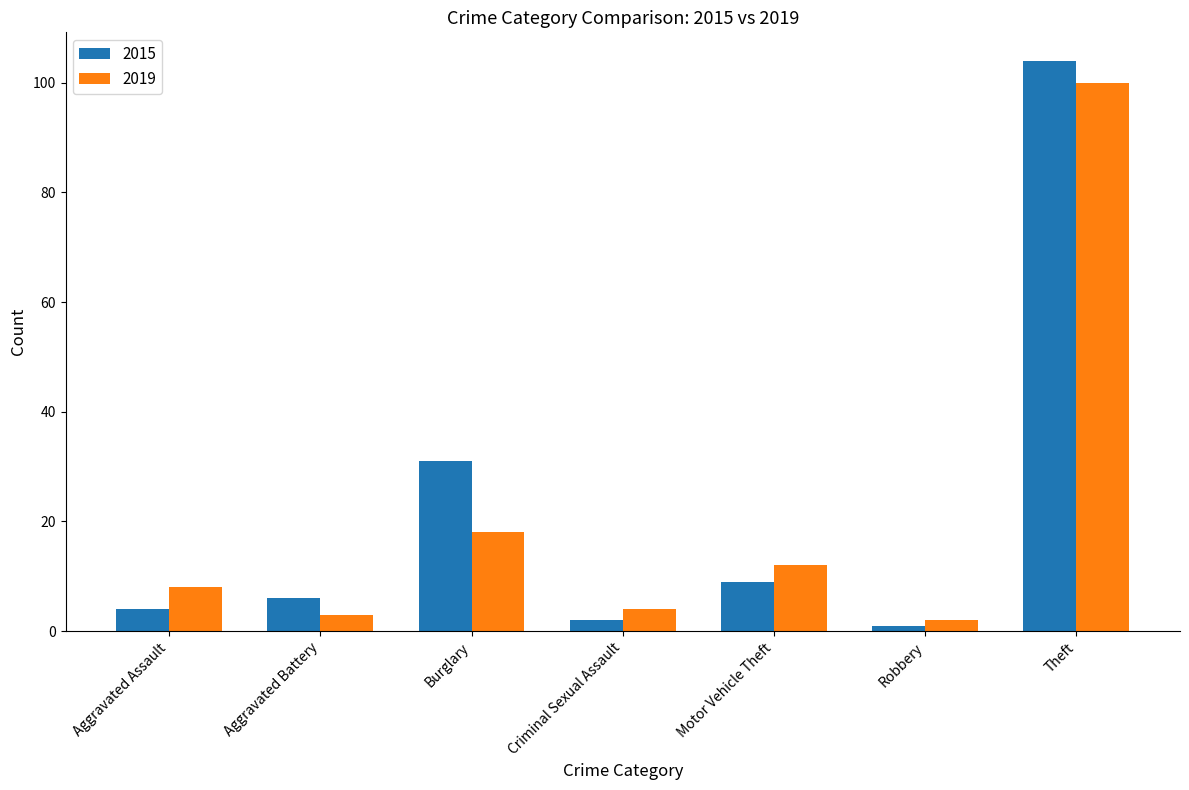

True or false: 2019 has a value of 6 at Burglary.

False